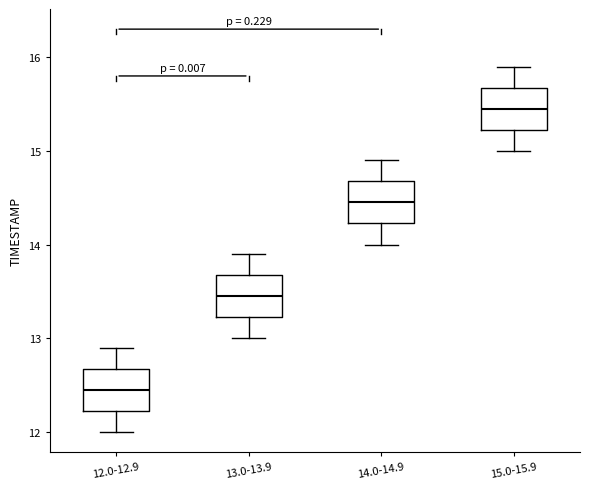

Reading left to right, read every box against the y-axis: the position of its median line, the range the box covers, and the ends of its whiskers. The values are not printed on the chart, so give them approximately, as read against the axis.

12.0-12.9: median 12.5, box 12.2 to 12.7, whiskers 12.0 to 12.9
13.0-13.9: median 13.5, box 13.2 to 13.7, whiskers 13.0 to 13.9
14.0-14.9: median 14.5, box 14.2 to 14.7, whiskers 14.0 to 14.9
15.0-15.9: median 15.5, box 15.2 to 15.7, whiskers 15.0 to 15.9